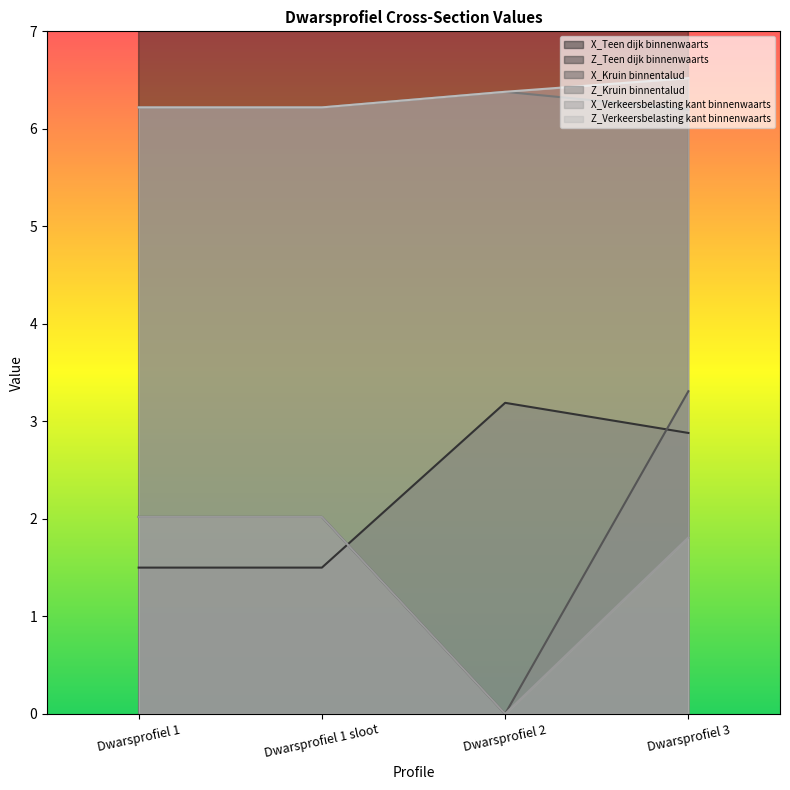

True or false: Z_Verkeersbelasting kant binnenwaarts has more than 0 interior local peaks.

False